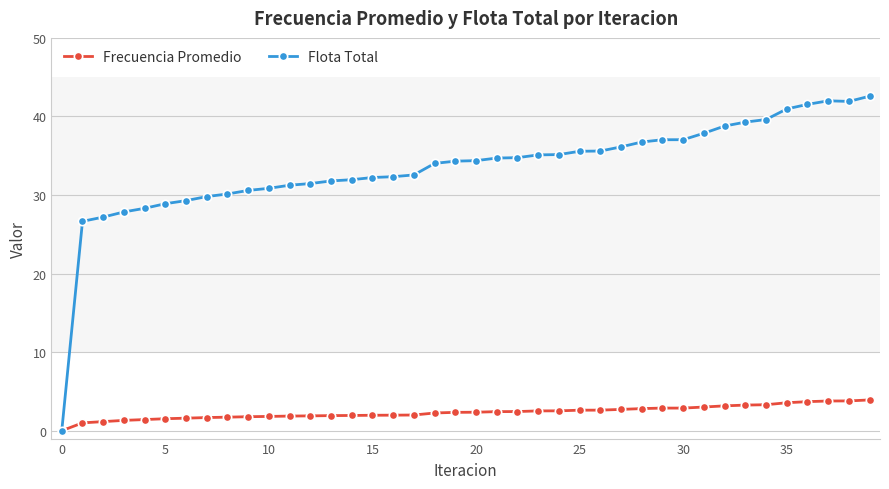

How many lines are shown in the chart?

2